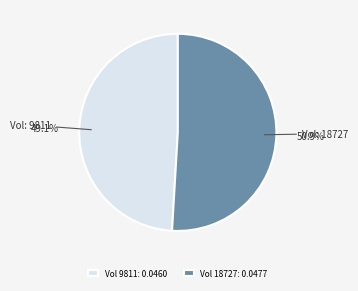

Rank the categories by value from lowest to highest.

Vol 9811: 0.0460, Vol 18727: 0.0477